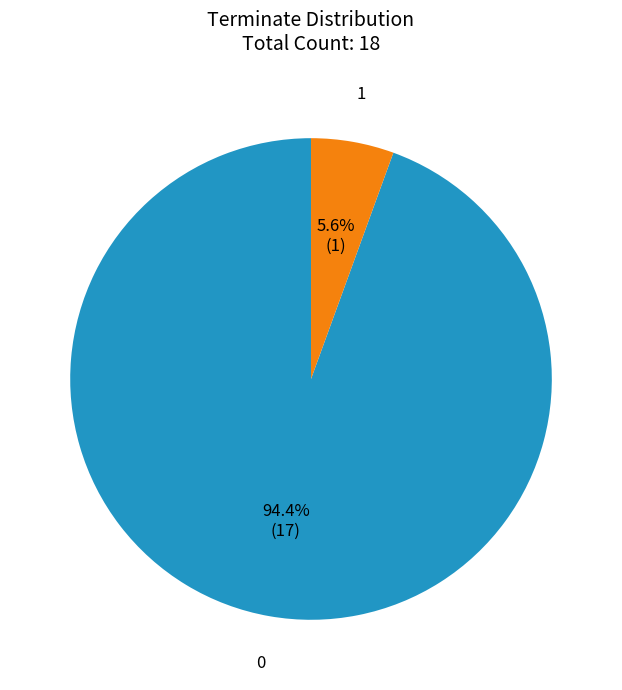

Does any single category account for the majority?

Yes